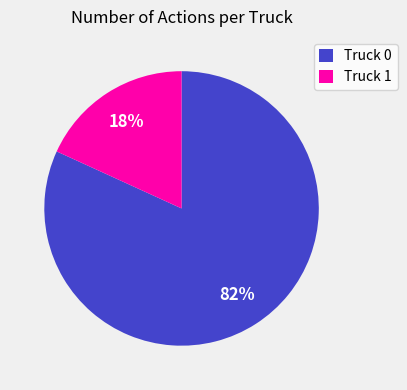

Is it true that Truck 0 is 82% of the pie?

True